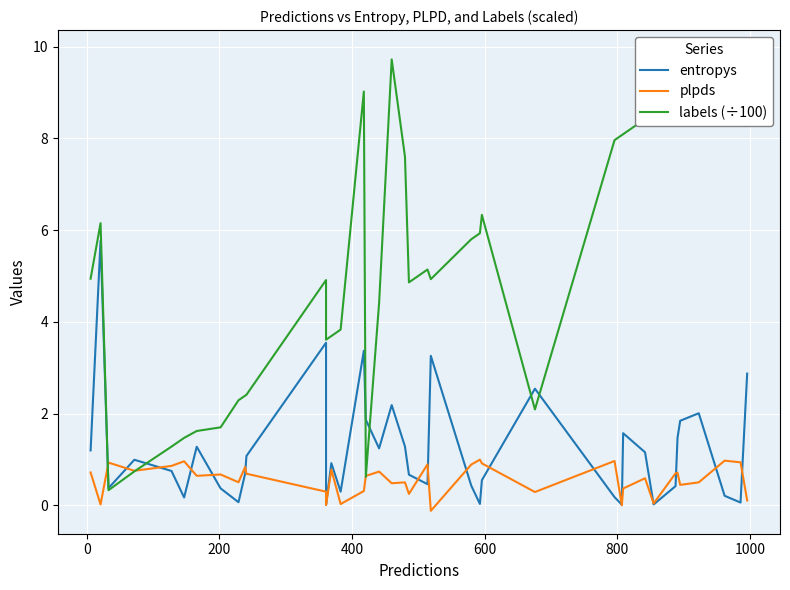

True or false: entropys has a value of 0.0 at 25.

False